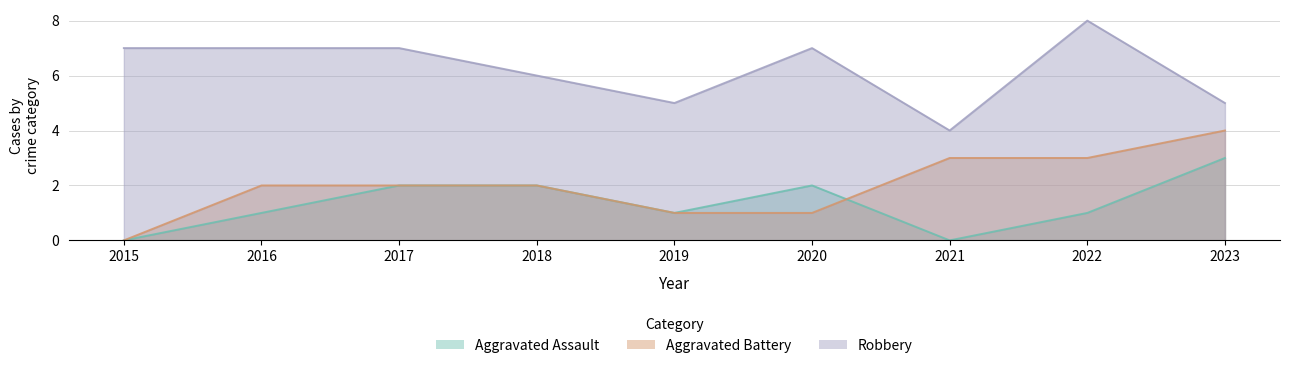

At which label does Aggravated Battery reach its peak?

2023